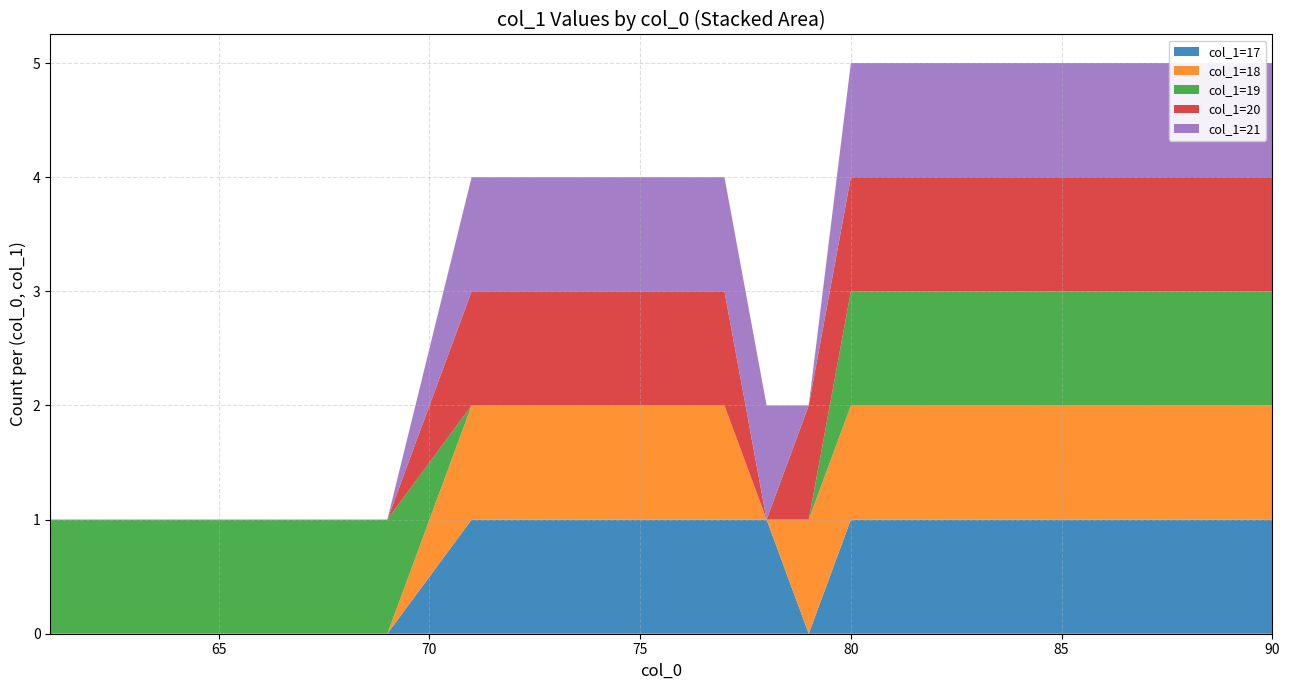

Reading left to right, extract all data points from this chart.

col_1=17: 61=17	62=17	63=17	64=17	65=17	66=17	67=17	69=17	71=17	72=17	73=17	74=17	75=17	76=17	77=17	78=17	79=17	80=17	81=17	82=17
col_1=18: 61=18	62=18	63=18	64=18	65=18	66=18	67=18	69=18	71=18	72=18	73=18	74=18	75=18	76=18	77=18	78=18	79=18	80=18	81=18	82=18
col_1=19: 61=19	62=19	63=19	64=19	65=19	66=19	67=19	69=19	71=19	72=19	73=19	74=19	75=19	76=19	77=19	78=19	79=19	80=19	81=19	82=19
col_1=20: 61=20	62=20	63=20	64=20	65=20	66=20	67=20	69=20	71=20	72=20	73=20	74=20	75=20	76=20	77=20	78=20	79=20	80=20	81=20	82=20
col_1=21: 61=21	62=21	63=21	64=21	65=21	66=21	67=21	69=21	71=21	72=21	73=21	74=21	75=21	76=21	77=21	78=21	79=21	80=21	81=21	82=21